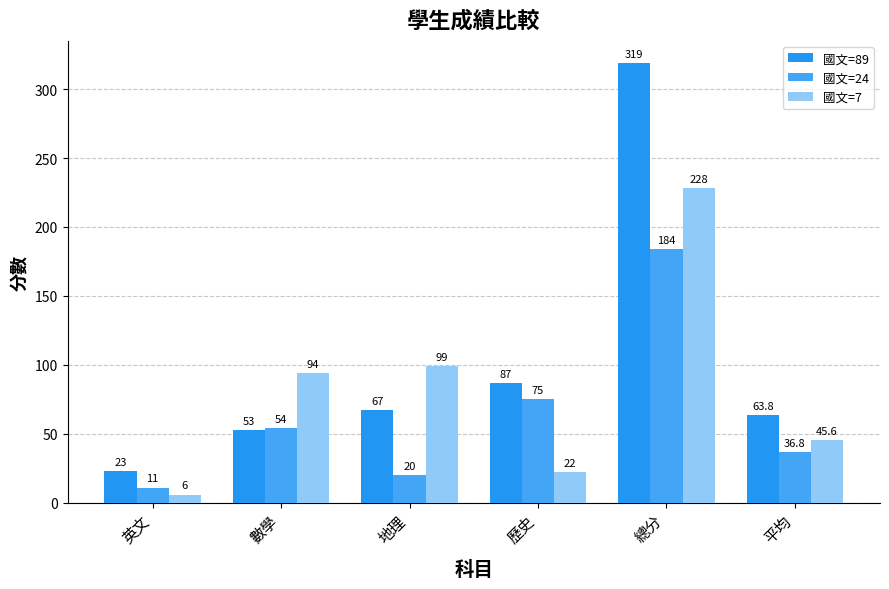

The 國文=89 series shows 140.4 at 歷史. True or false?

False